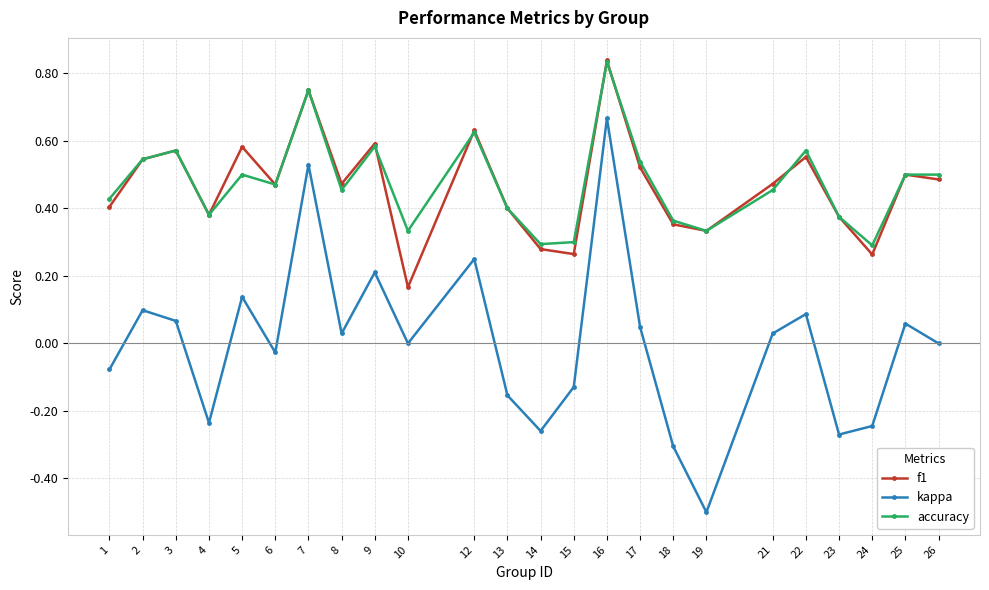

Which series changed the most between 16 and 25?

kappa